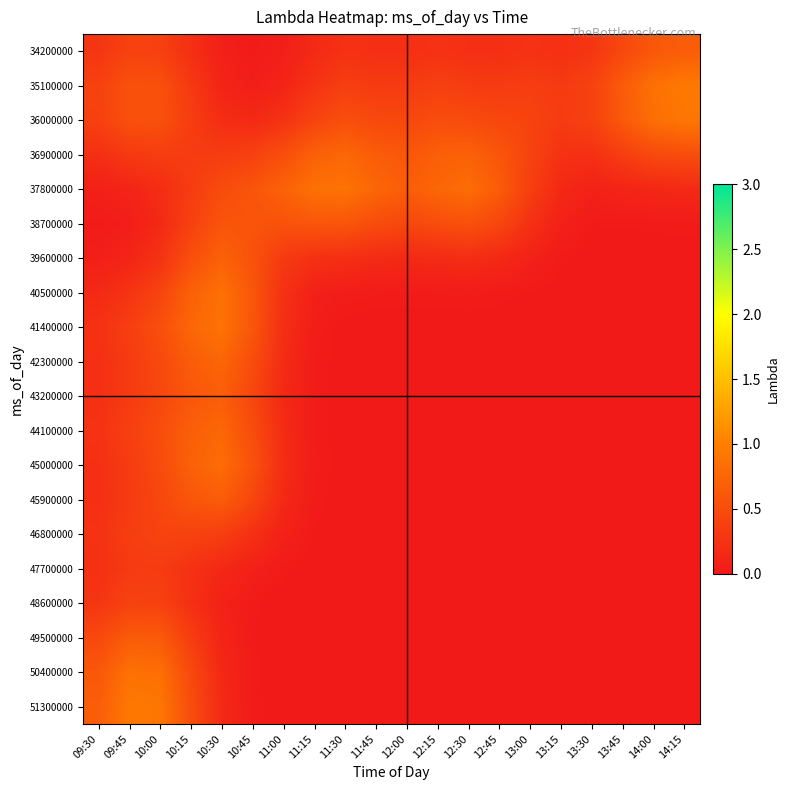

At how many categories does at least one series exceed 0?

20